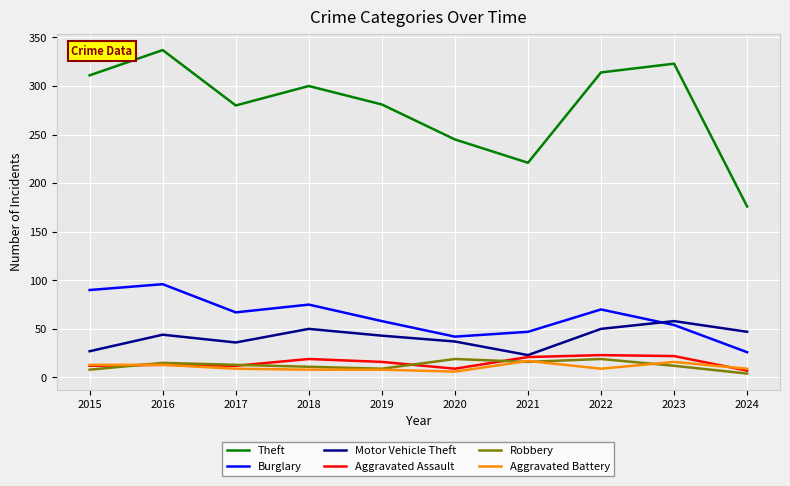

What is the highest value of the Motor Vehicle Theft series?

58